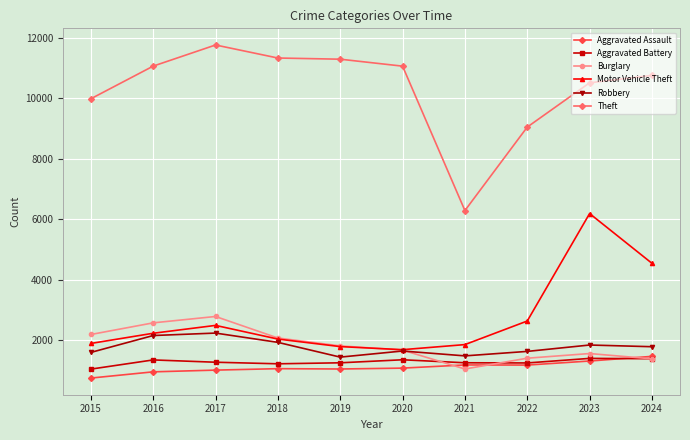

Between 2015 and 2016, which series saw the biggest shift?

Theft